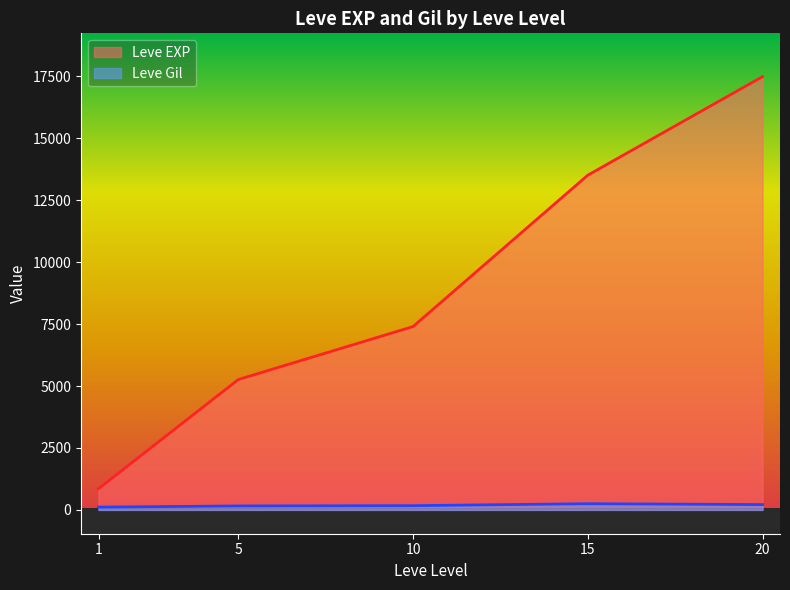

What is the difference between the maximum and minimum values in the Leve Gil series?

137.3